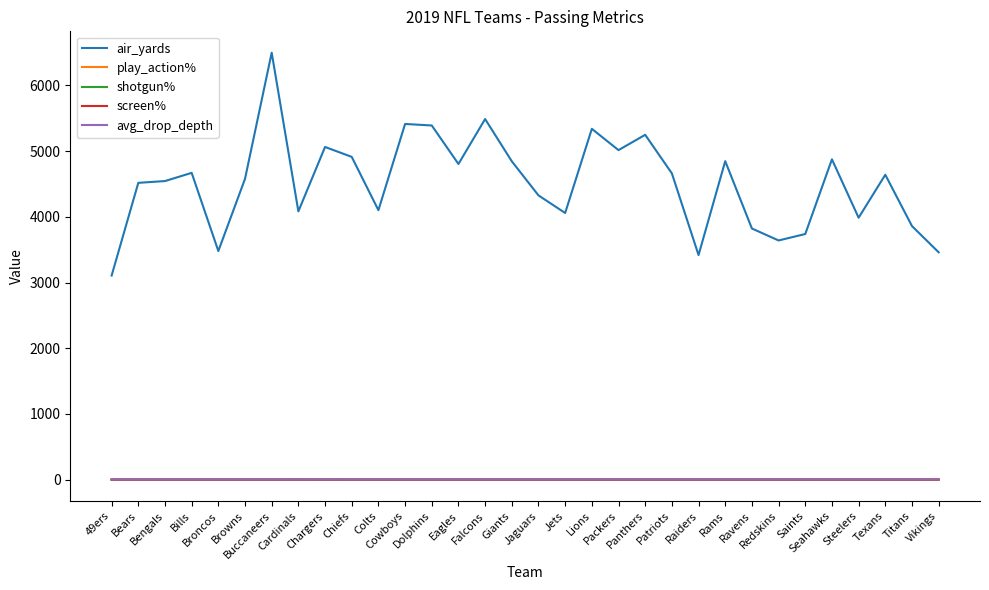

What is the difference between the highest and lowest values at Rams?

4846.9